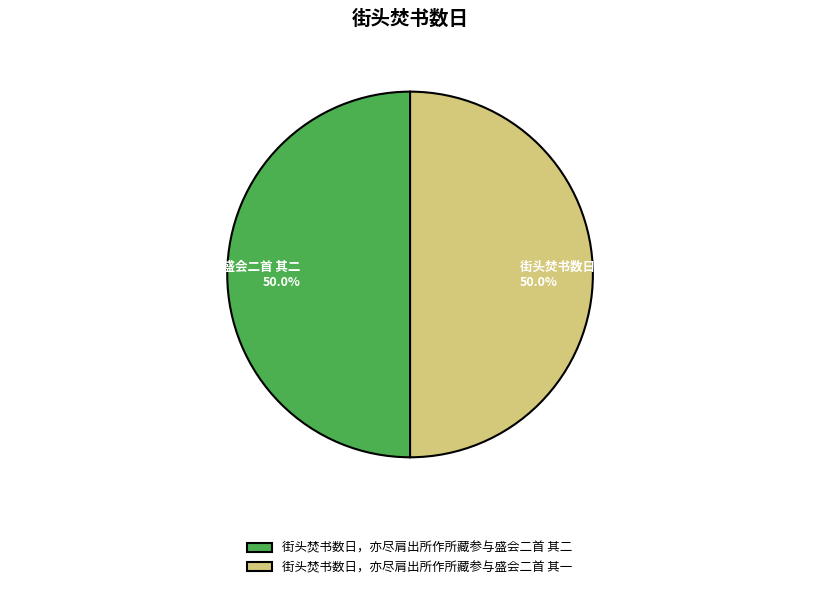

To the nearest percent, what is the combined percentage of 街头焚书数日，亦尽肩出所作所藏参与盛会二首 其二 and 街头焚书数日，亦尽肩出所作所藏参与盛会二首 其一?

100%